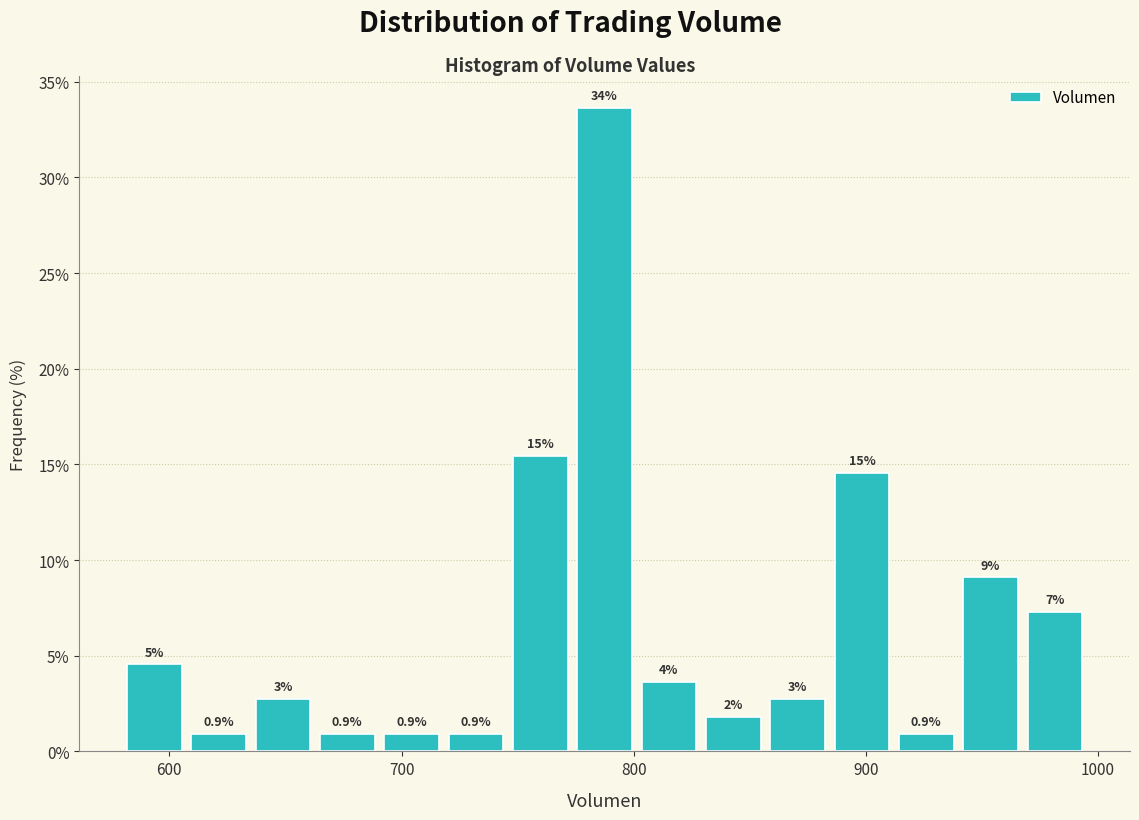

Around what value on the x-axis is the tallest bar? Give the approximate position of its centre, as read against the axis.

790